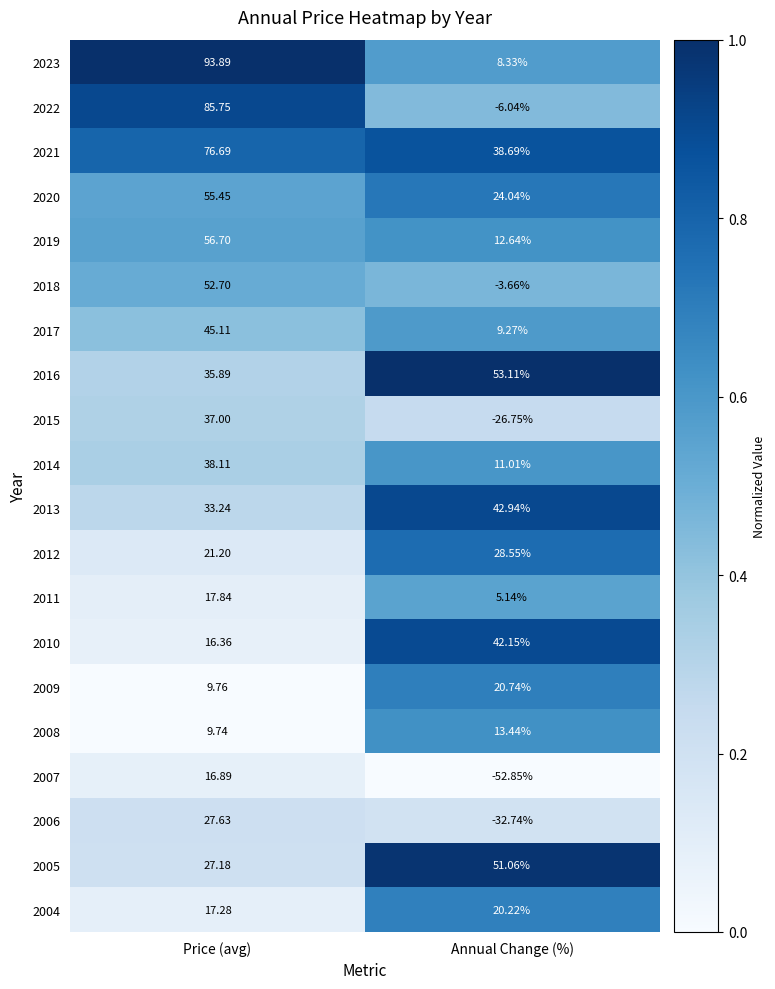

List the labels in order of 2022 value, smallest first.

Annual Change (%), Price (avg)